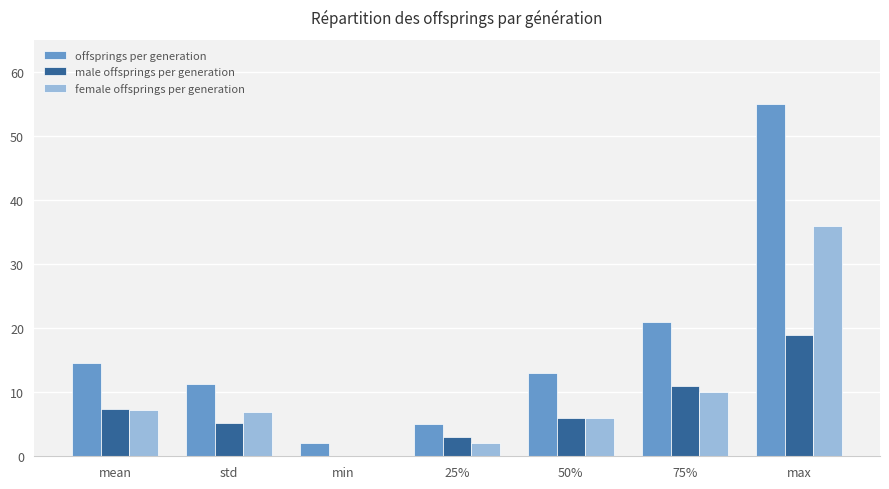

True or false: male offsprings per generation has a value of 3.0 at 25%.

True